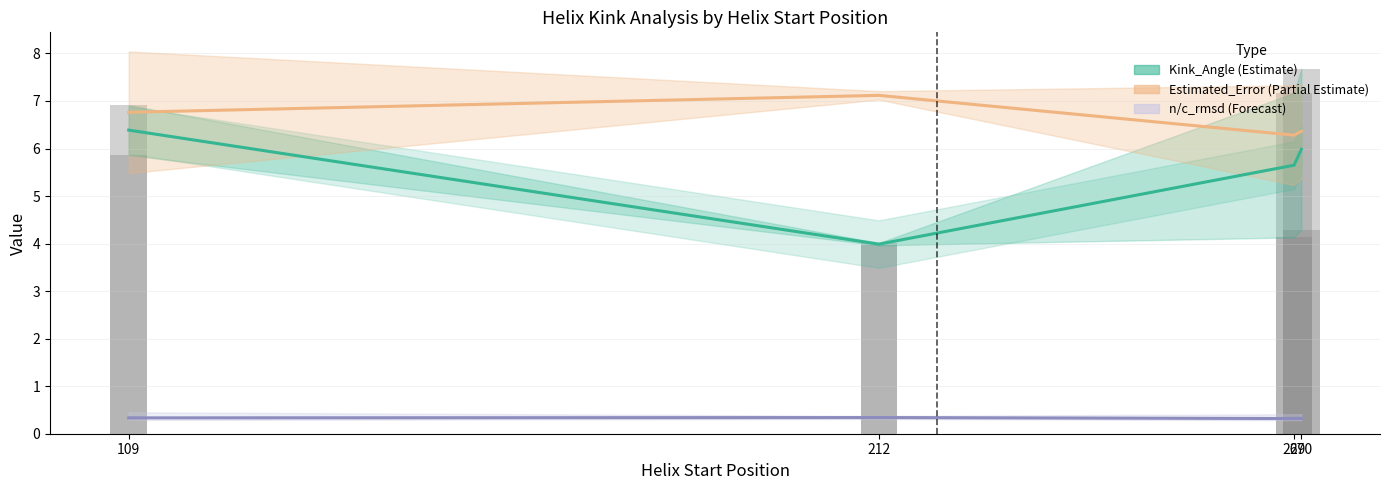

At how many categories does at least one series exceed 2?

4